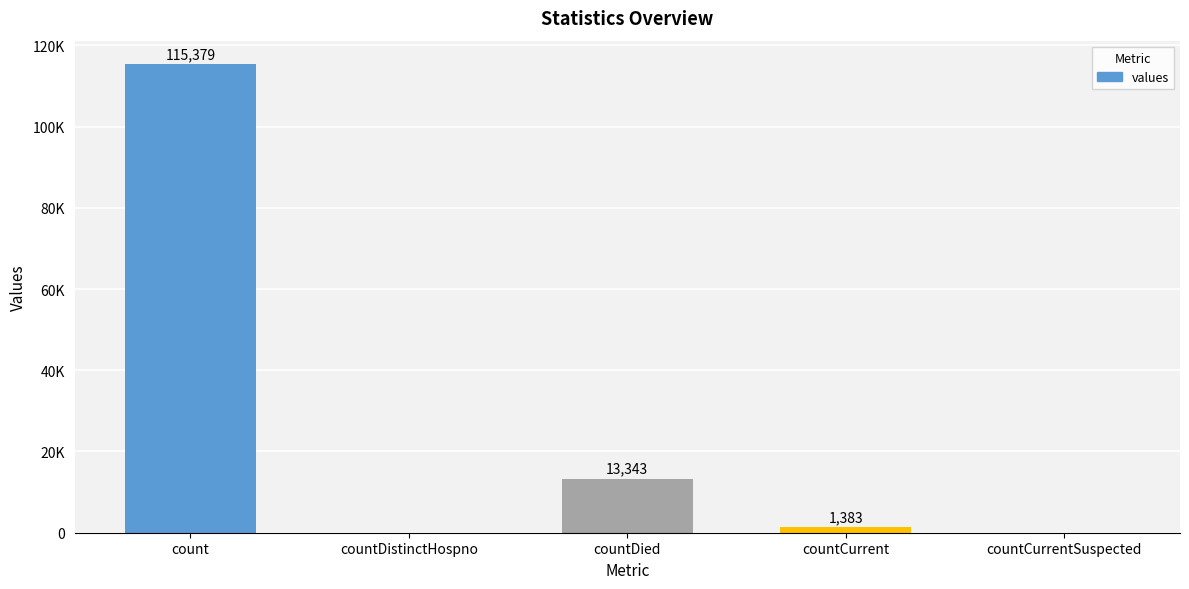

The value at countCurrentSuspected is -64597. True or false?

False